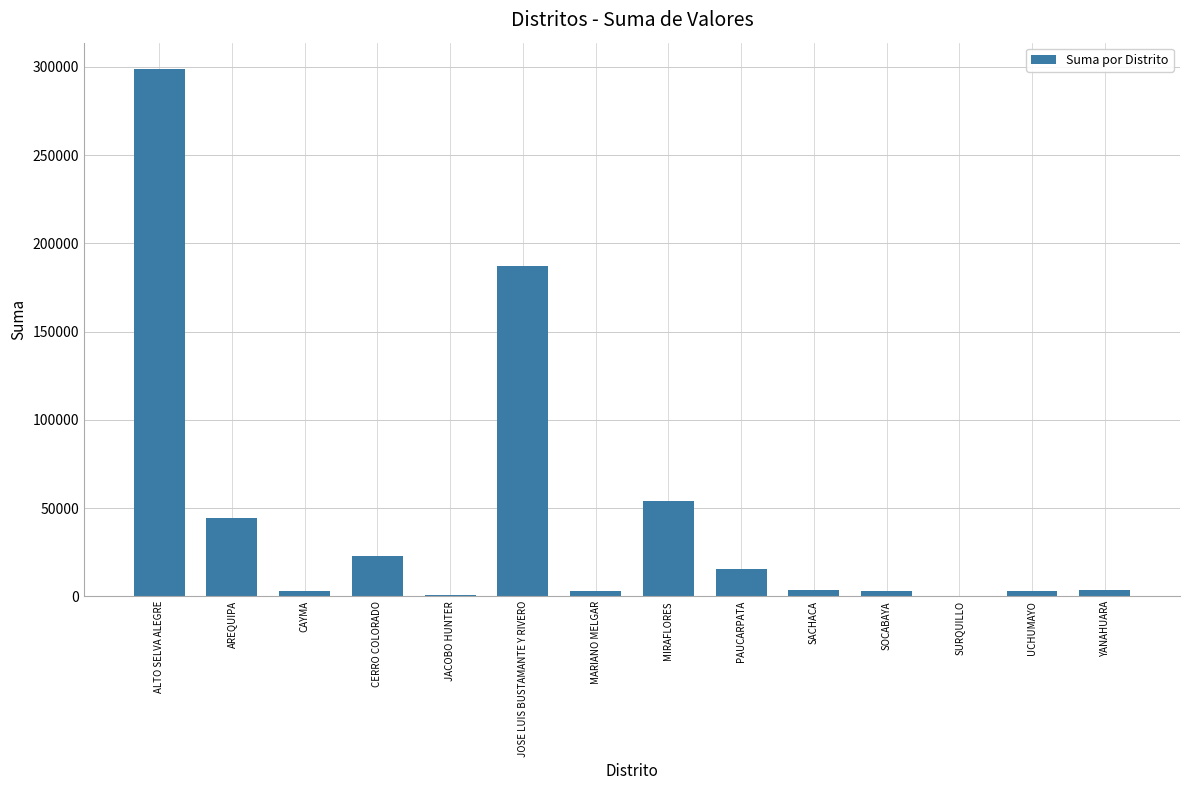

What is the sum of all values?

642306.8